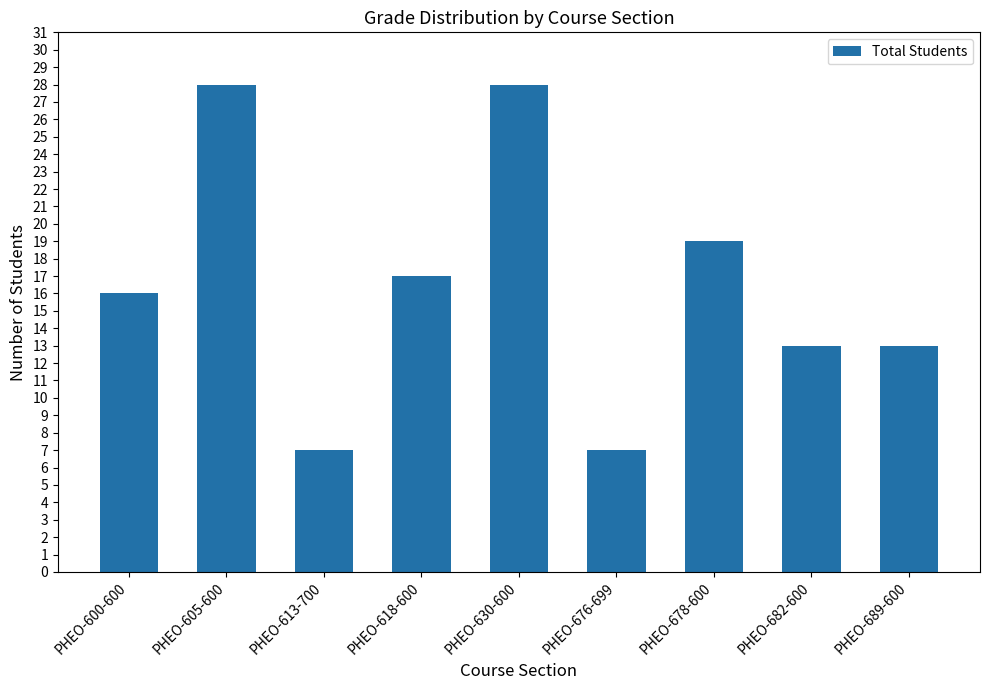

What is the approximate value at PHEO-605-600, to the nearest 10?

30